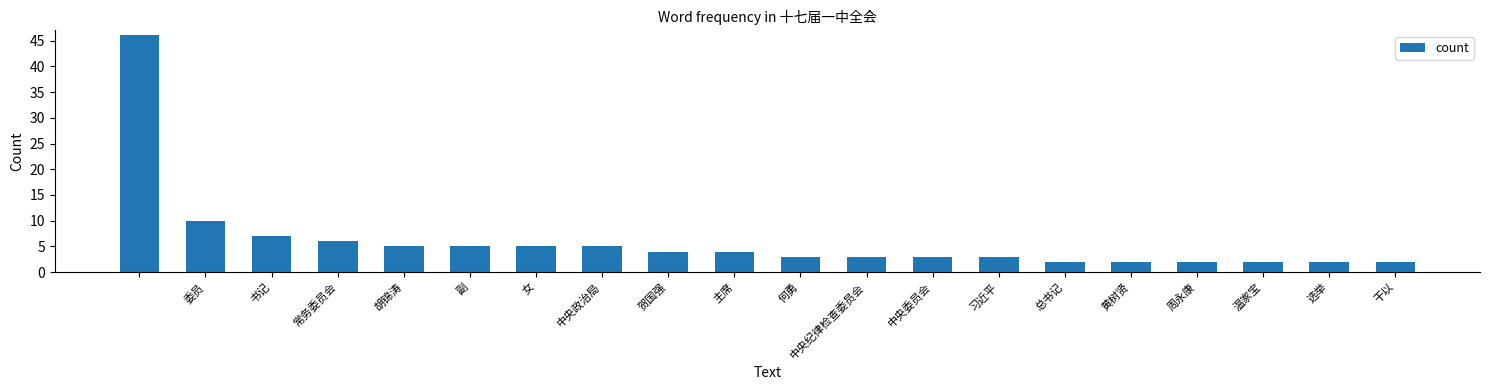

What is the greatest value displayed?

46